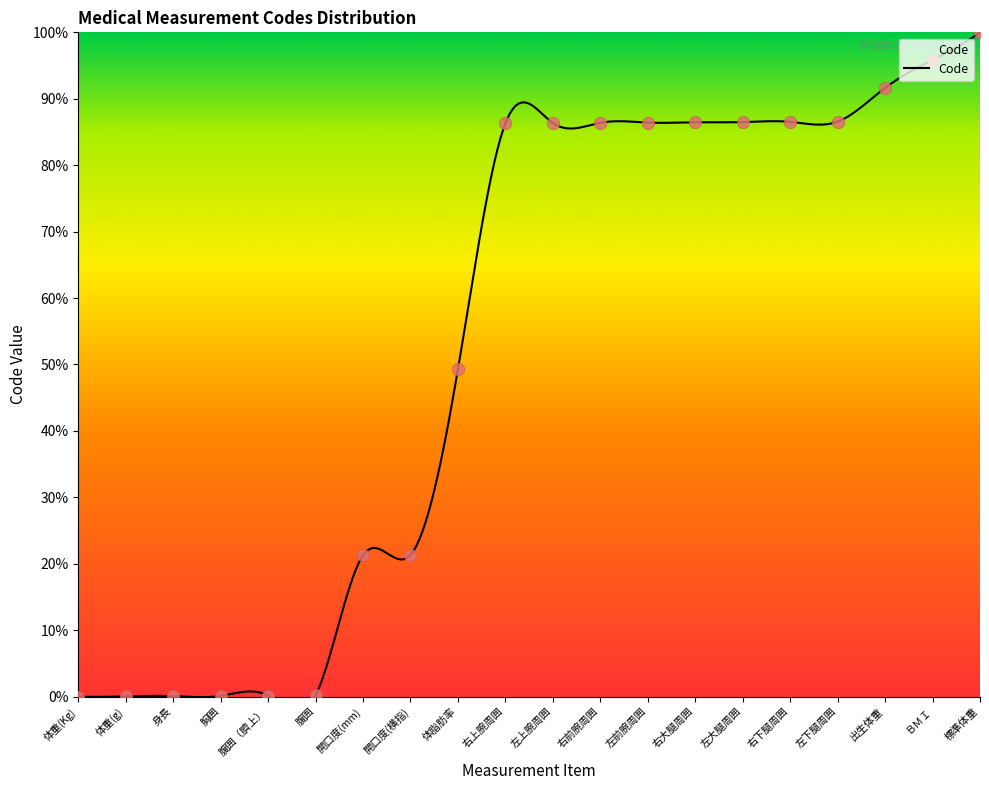

Approximately how many times larger is the value at 左下腿周囲 compared to 右上腕周囲?

1.0